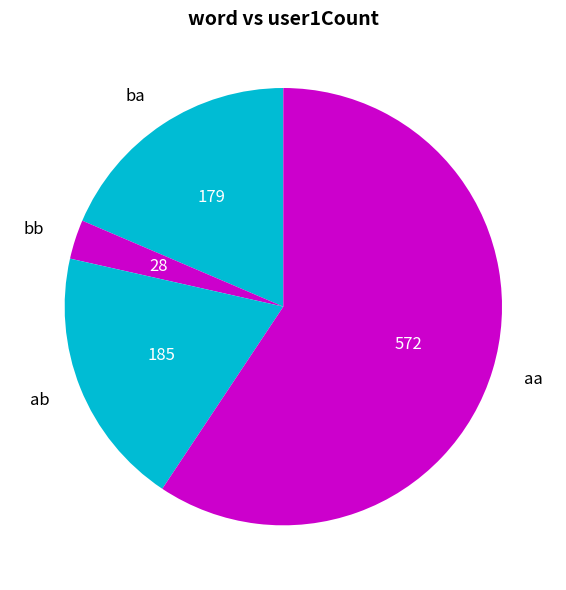

Which has a higher value, aa or bb?

aa